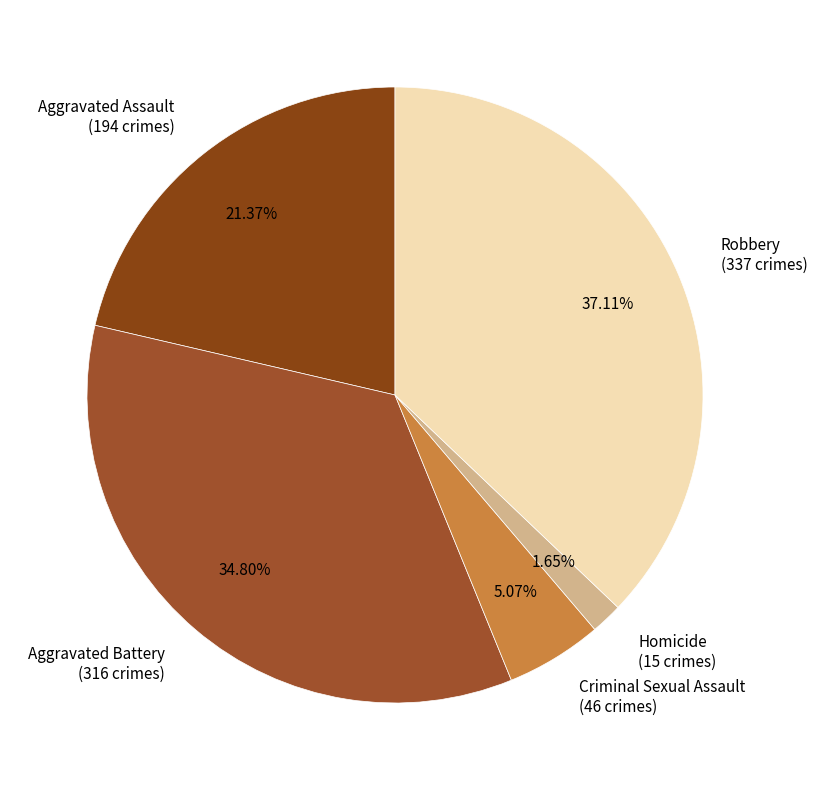

How many slices are in this pie chart?

5